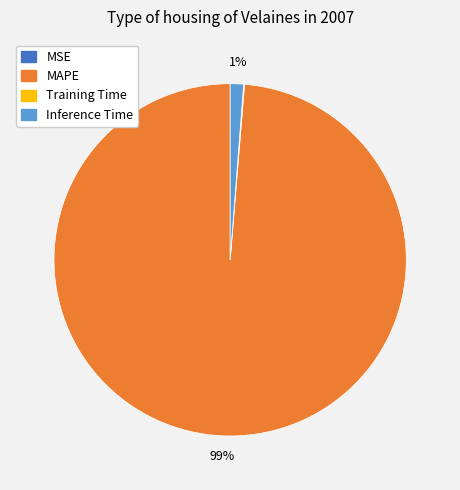

Do Inference Time and MAPE together represent more than half of the pie?

Yes